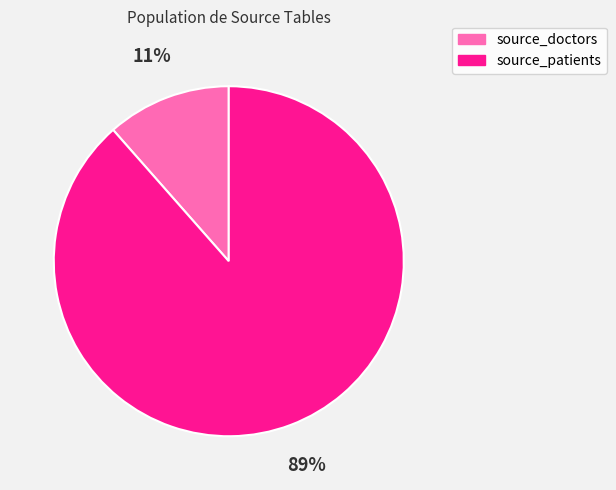

Combined, do source_patients and source_doctors account for over 50%?

Yes